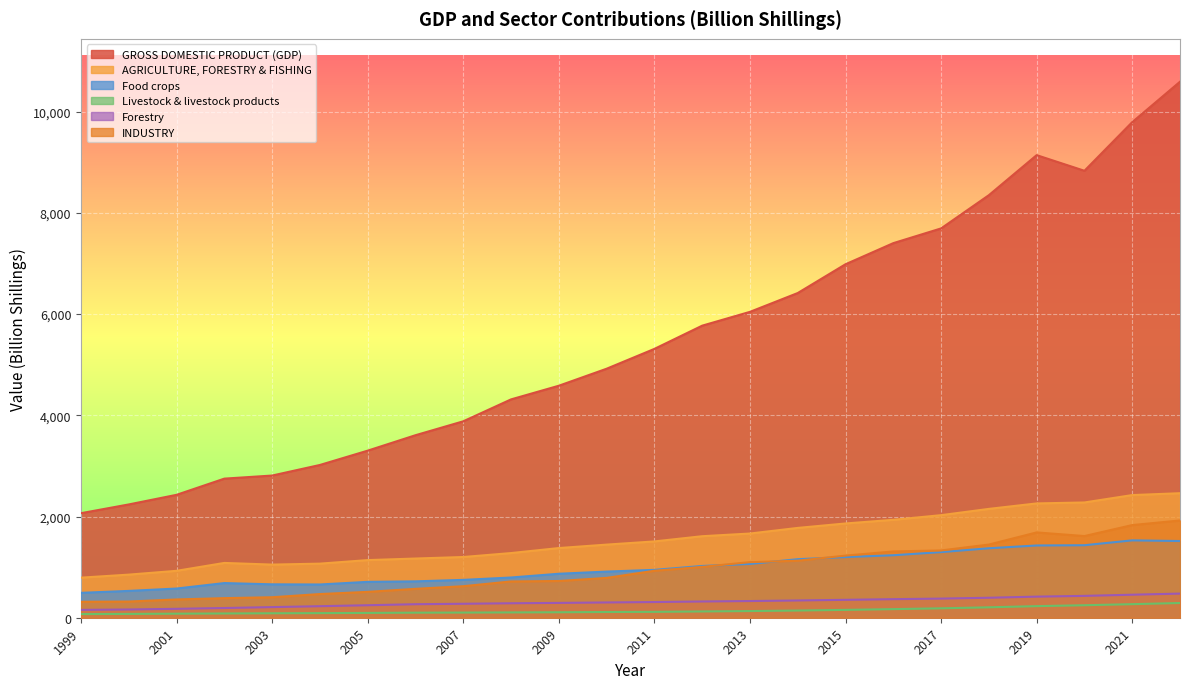

The AGRICULTURE, FORESTRY & FISHING series shows 1050 at 2003. True or false?

True